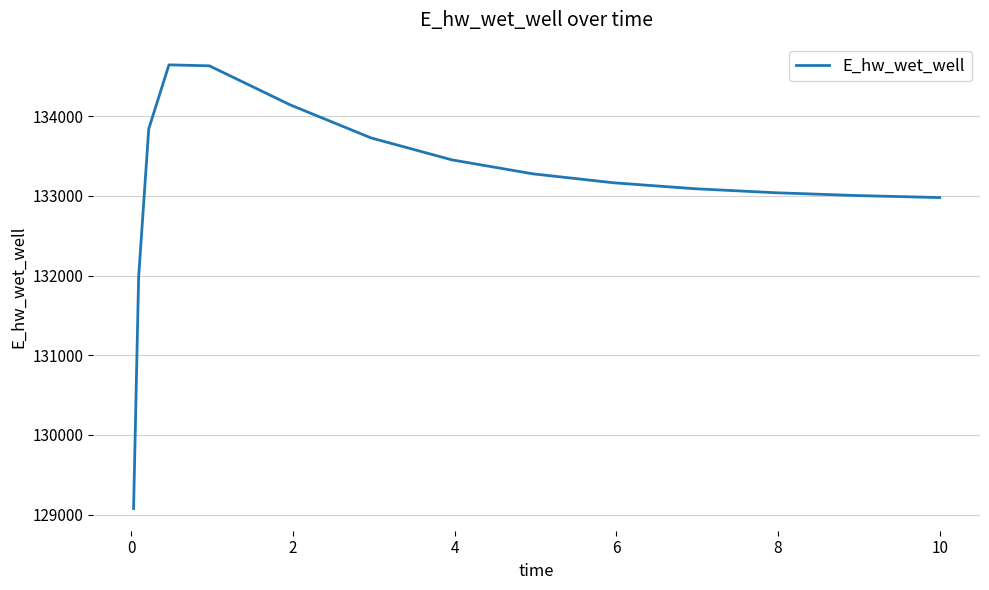

What is the difference between the maximum and minimum values?

5568.0